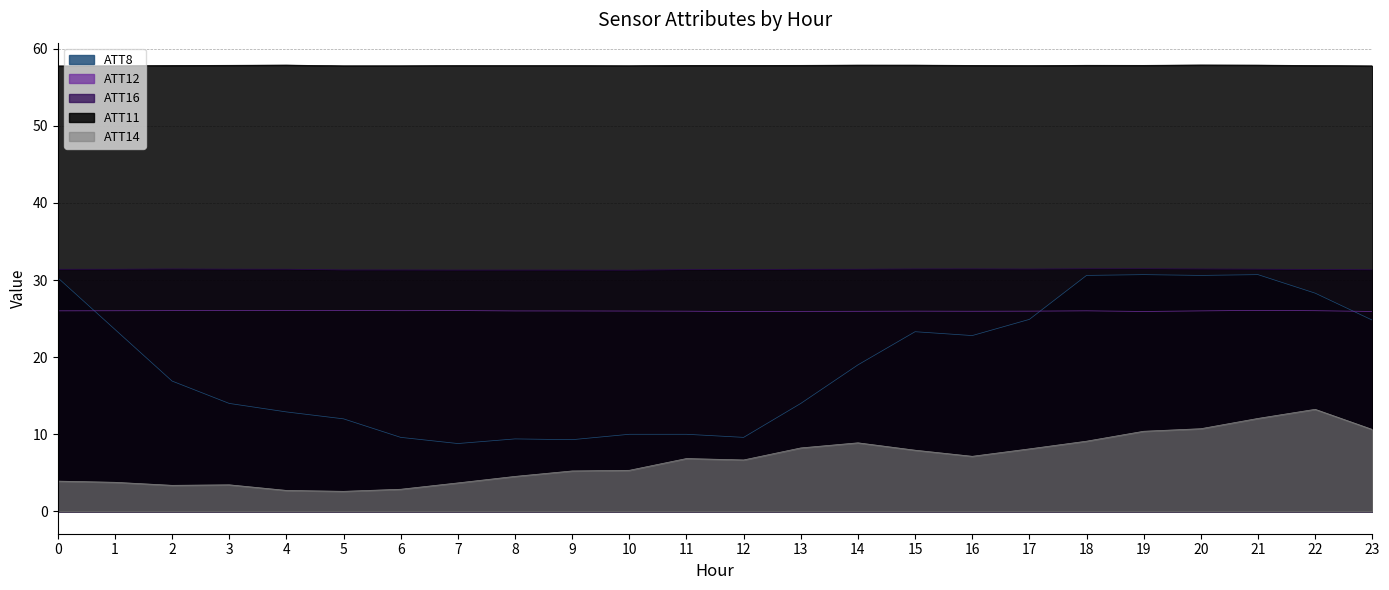

Is it true that ATT14 equals 12.1 at 21?

True